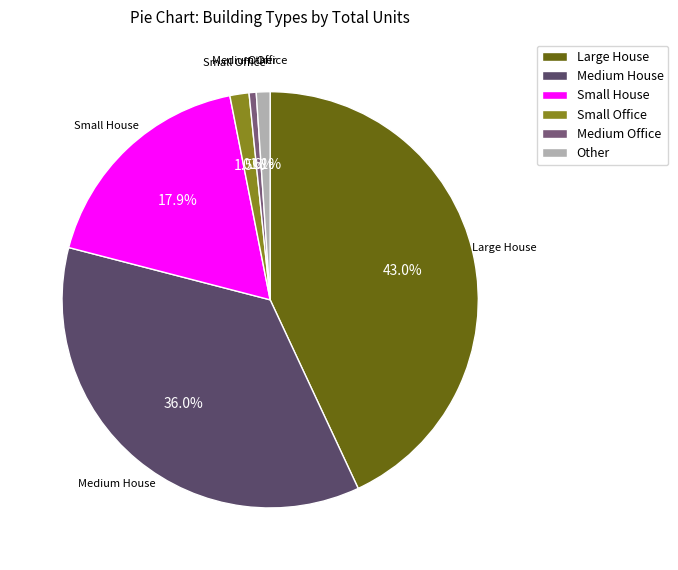

What is the smallest slice in the pie chart?

Medium Office